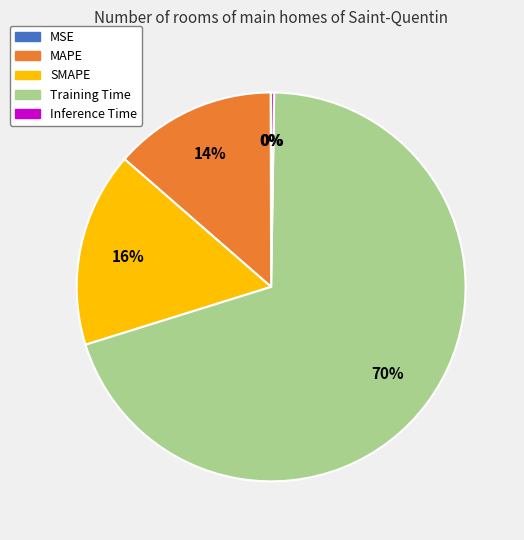

The Training Time slice represents 81% of the pie. True or false?

False